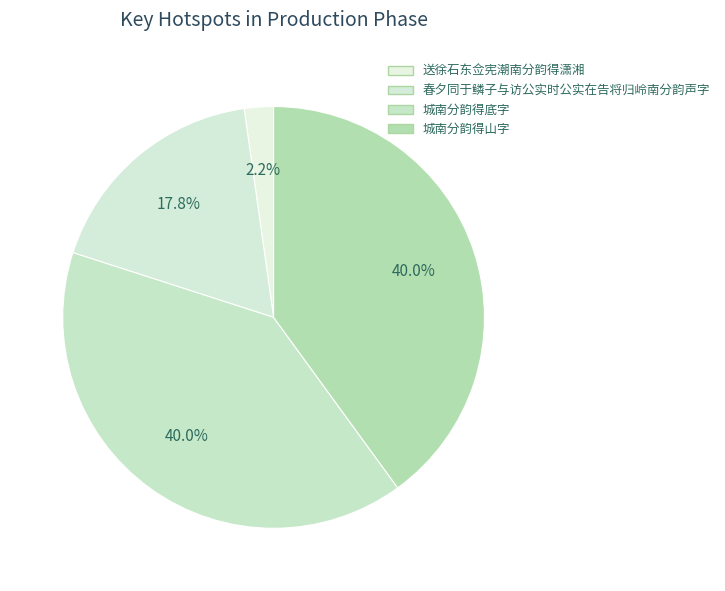

Does 春夕同于鳞子与访公实时公实在告将归岭南分韵声字 account for over 50% of the chart?

No